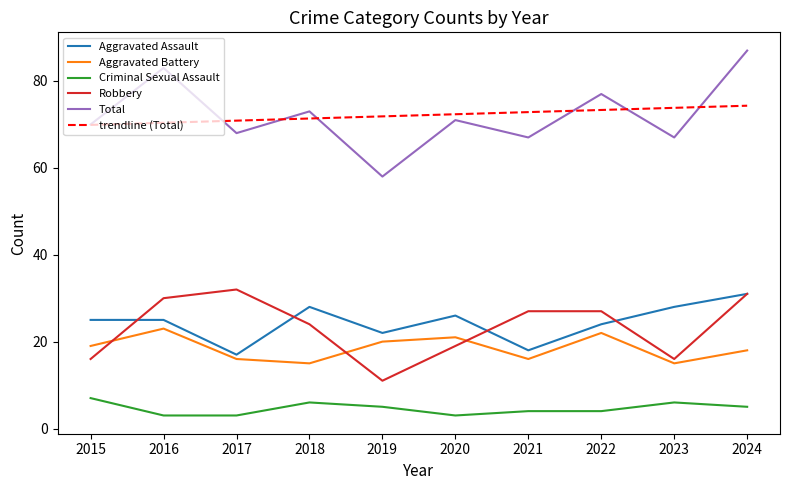

At which label is Aggravated Battery closest to 19?

2015